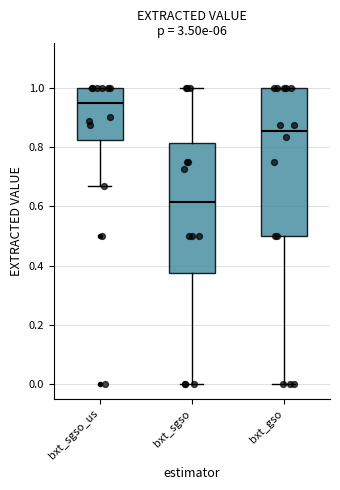

Which box has the highest median line?

bxt_sgso_us